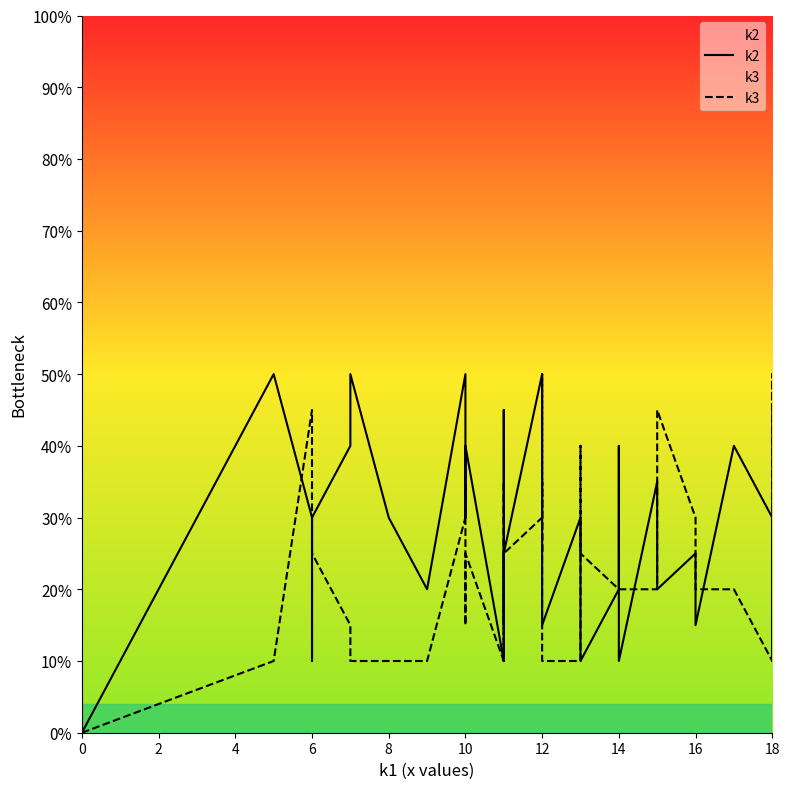

Read the k2 value at 12.

40